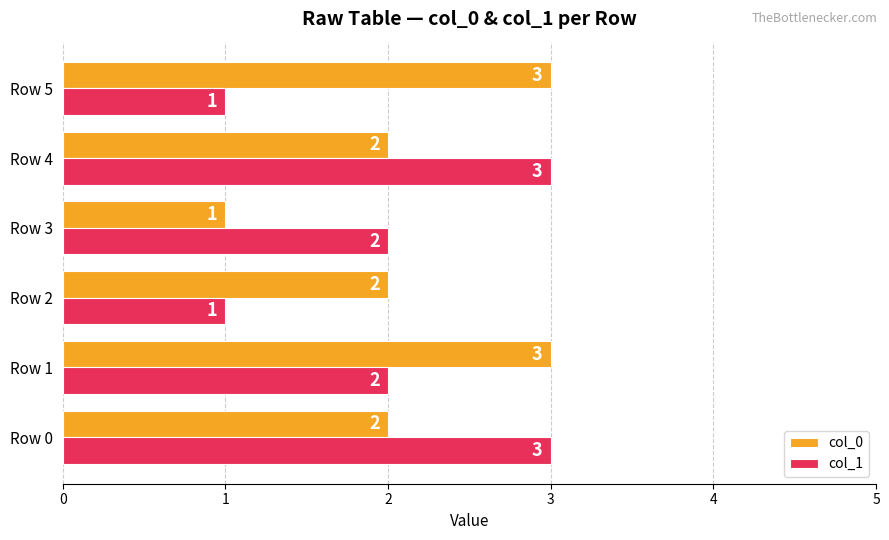

What is the average value of the col_1 series?

2